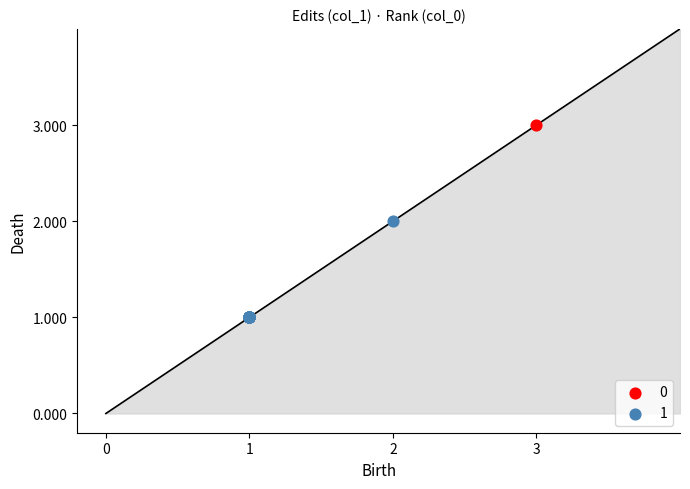

What are all the series names shown in the legend?

0, 1